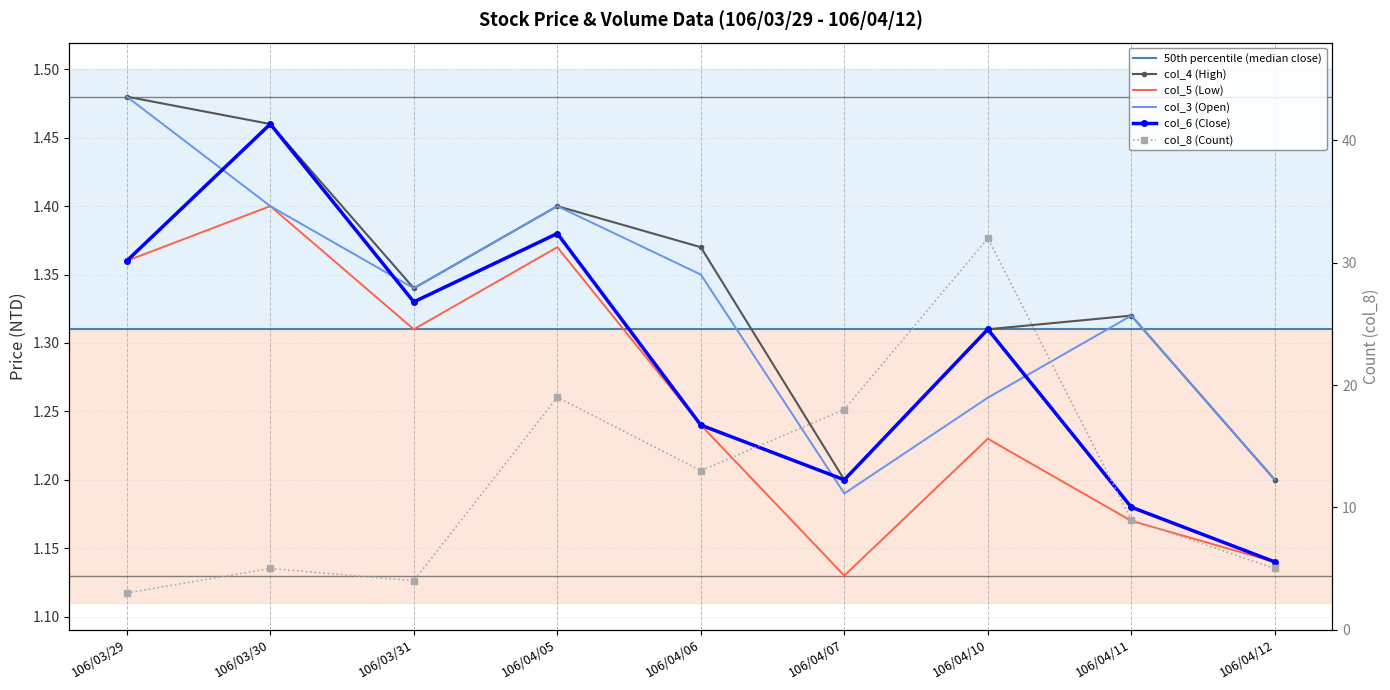

The value of col_4 (High) at 106/04/06 is 1.4. True or false?

True